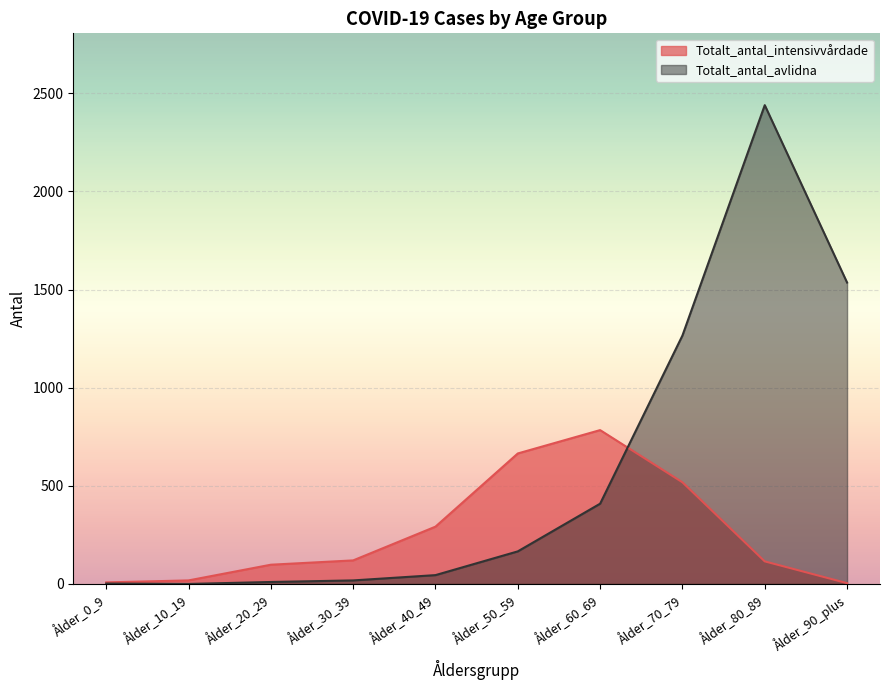

Is it true that Totalt_antal_avlidna equals 12 at Ålder_30_39?

False